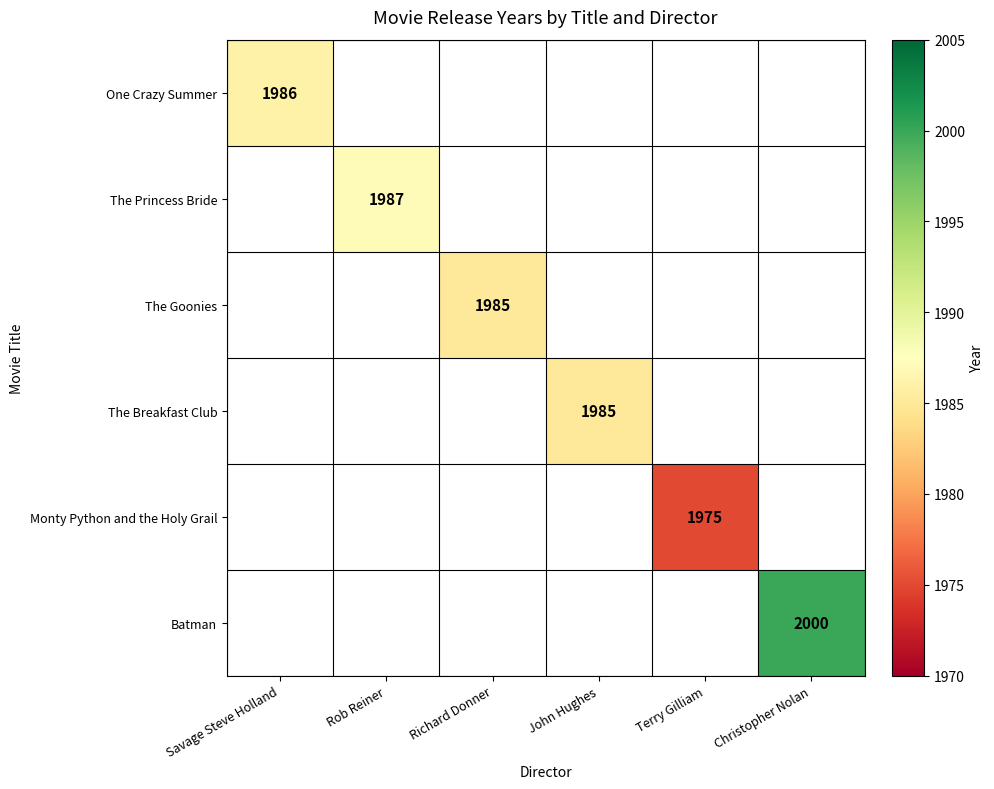

True or false: The Princess Bride has a value of 791 at Rob Reiner.

False